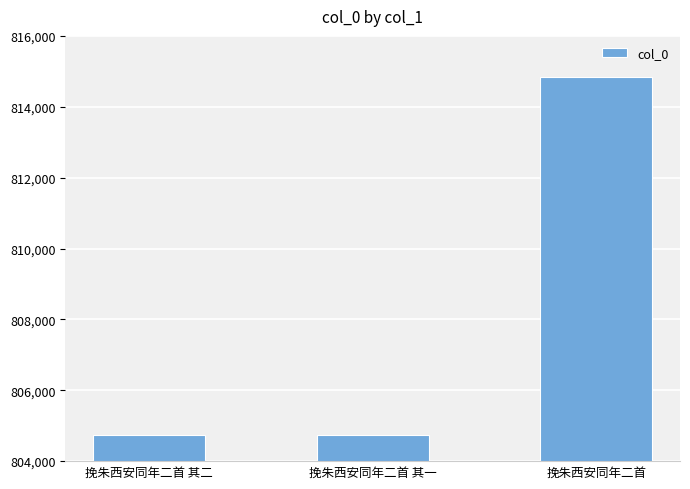

The value at 挽朱西安同年二首 其二 is 300374. True or false?

False